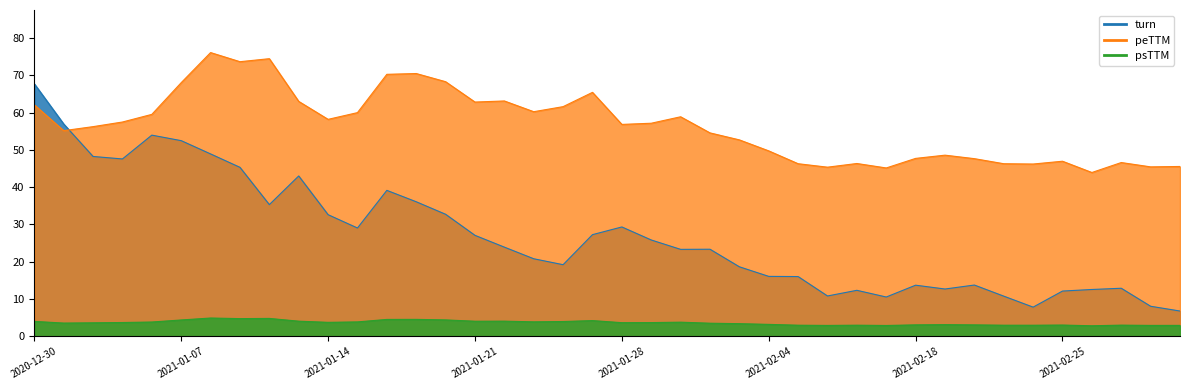

What value does the peTTM series have at 2021-01-22?

63.1